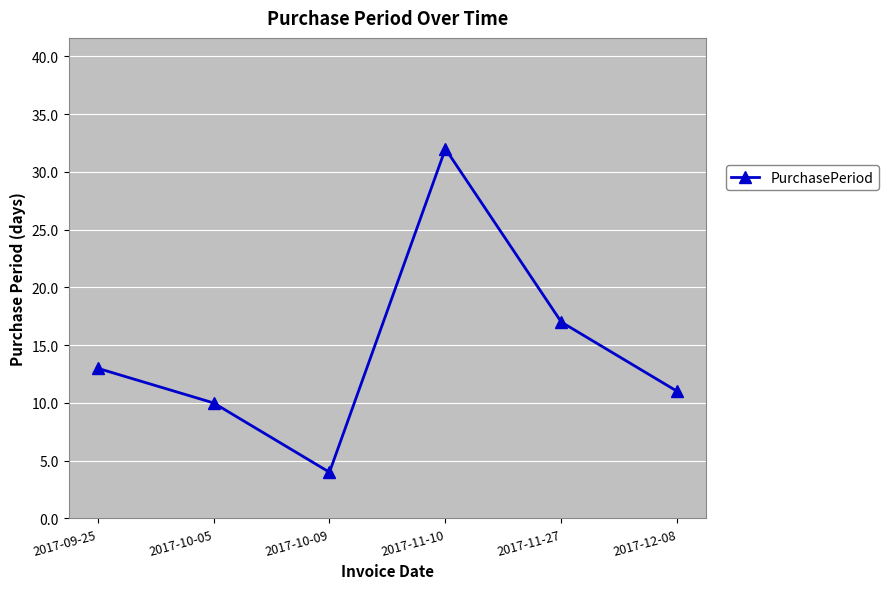

Rank the categories by value from highest to lowest.

2017-11-10, 2017-11-27, 2017-09-25, 2017-12-08, 2017-10-05, 2017-10-09